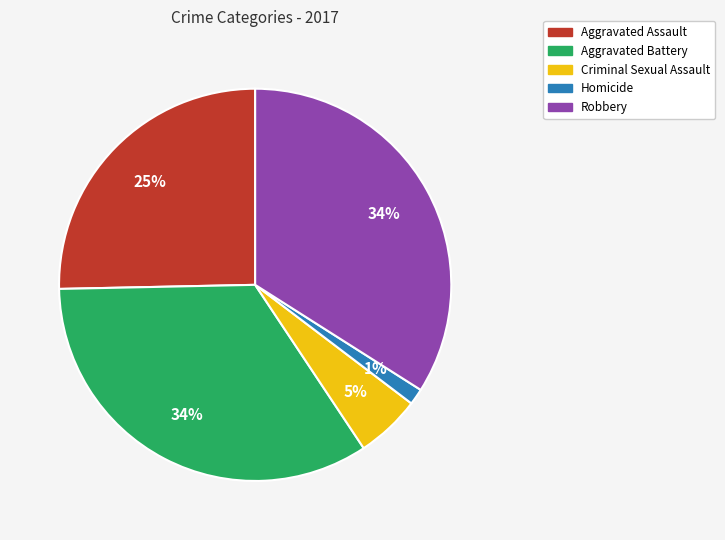

Count the number of slices in the pie.

5